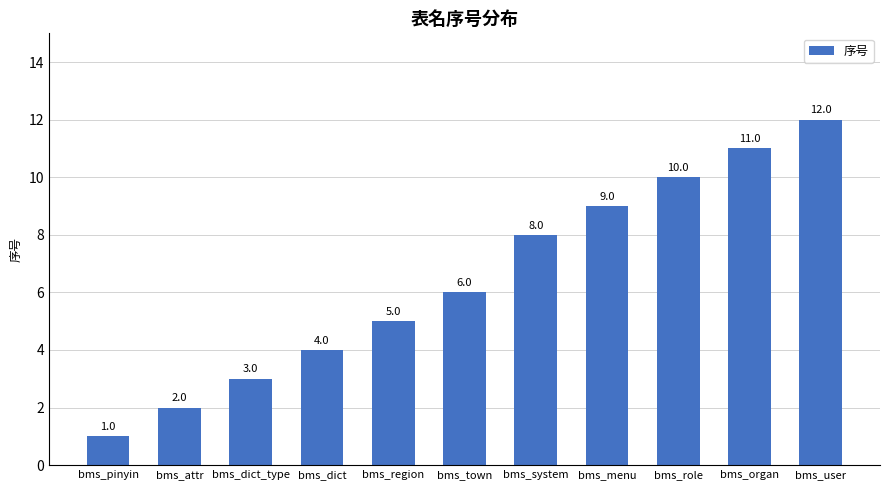

What is the minimum value shown in the chart?

1